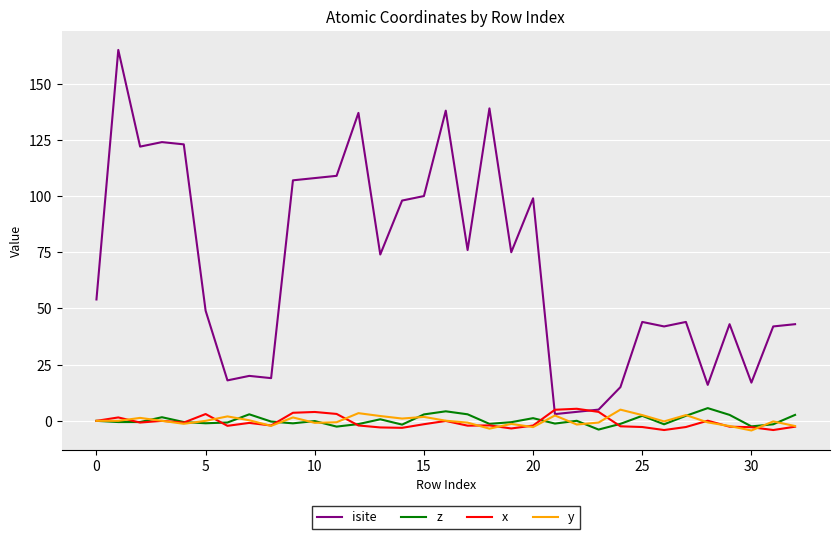

Which series has the largest total across all categories?

isite